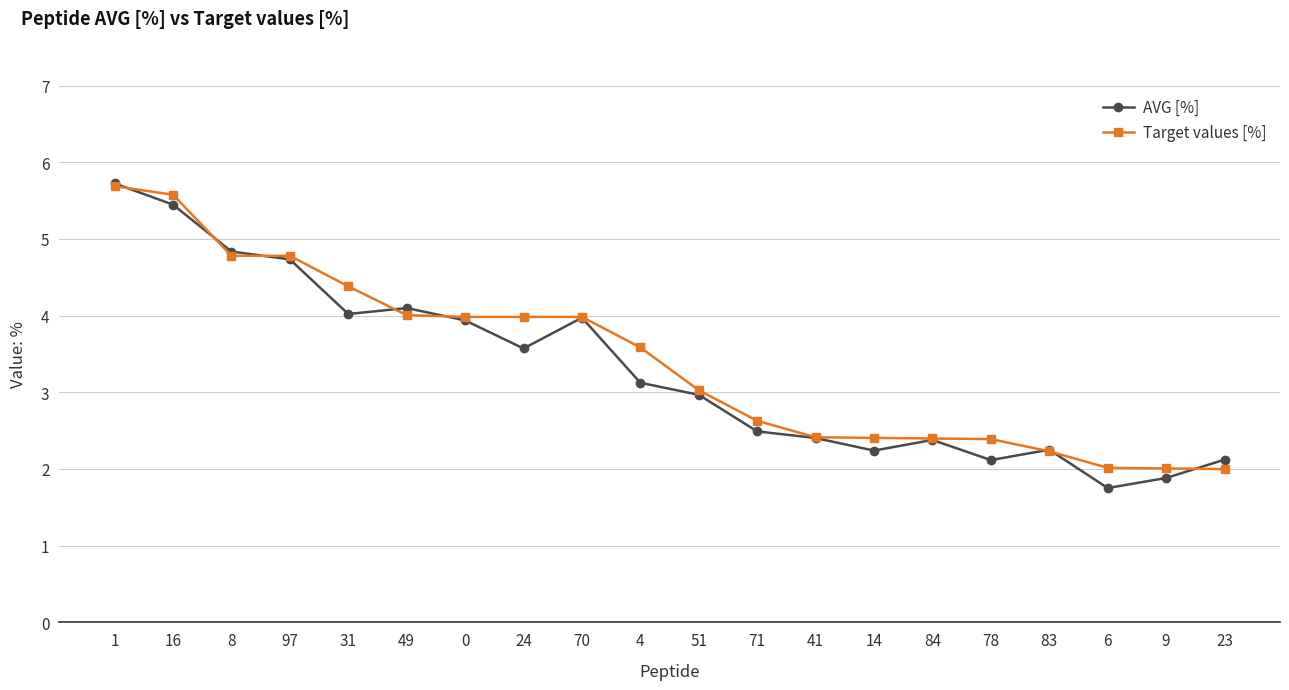

What is the total value across all series at 71?

5.1